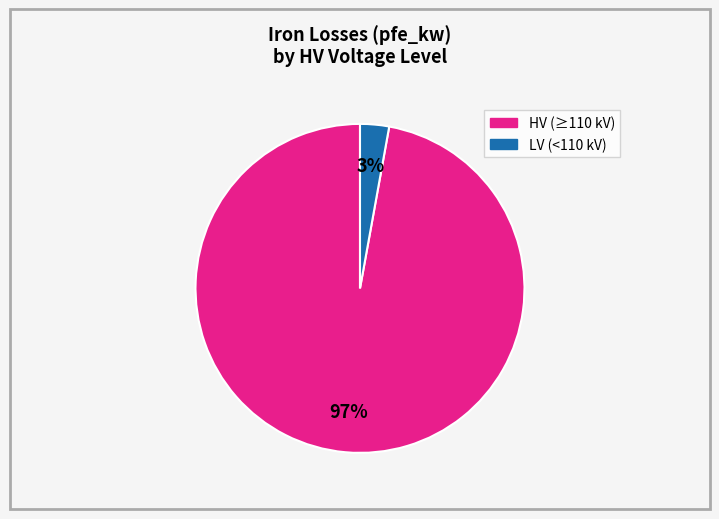

To the nearest percent, what is the difference between the largest and smallest slice percentages?

94%